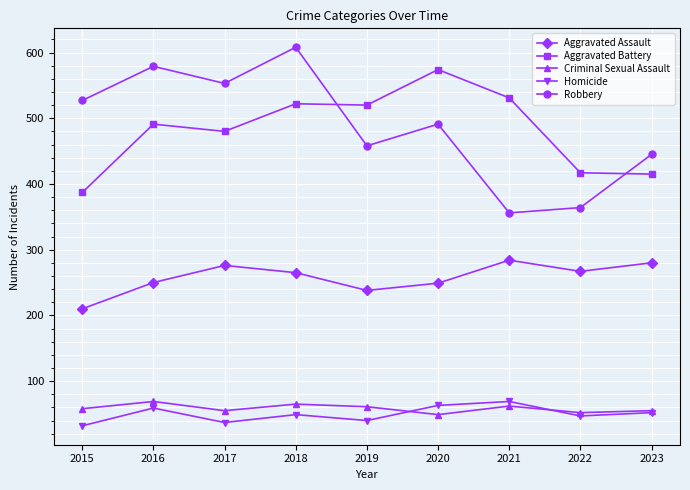

How many data points in Aggravated Battery are less than 491?

4